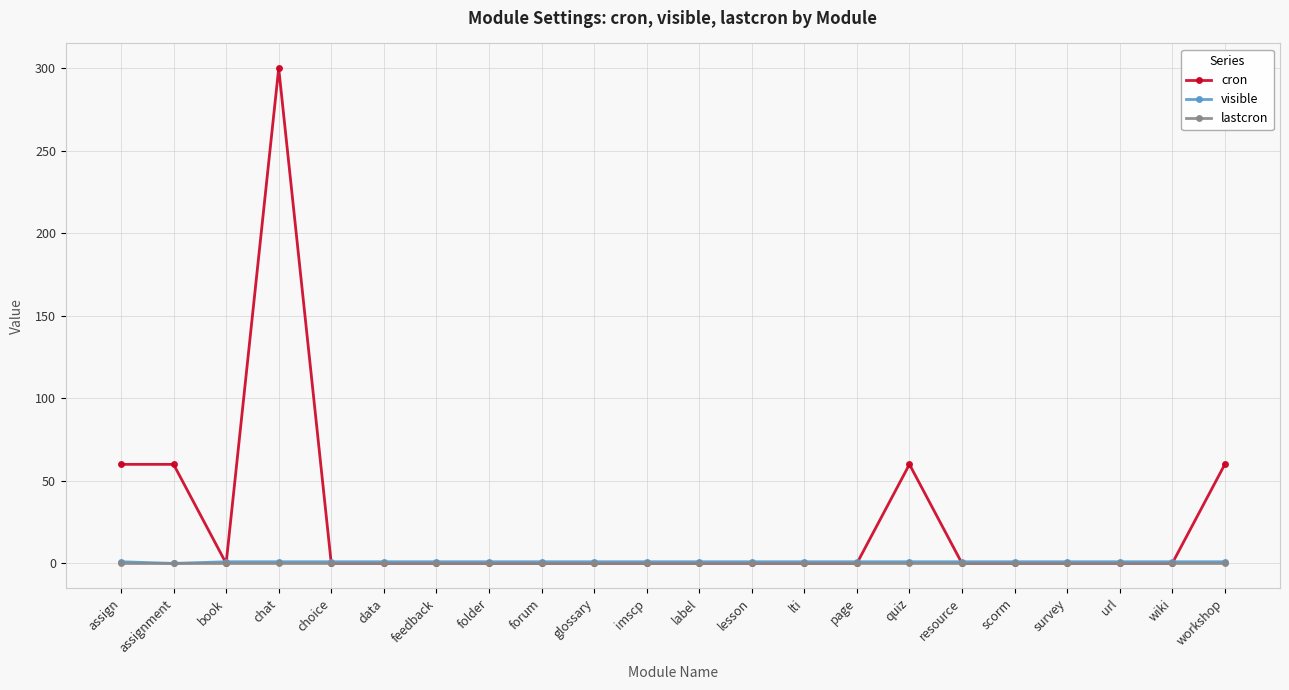

The visible series shows 1 at page. True or false?

True